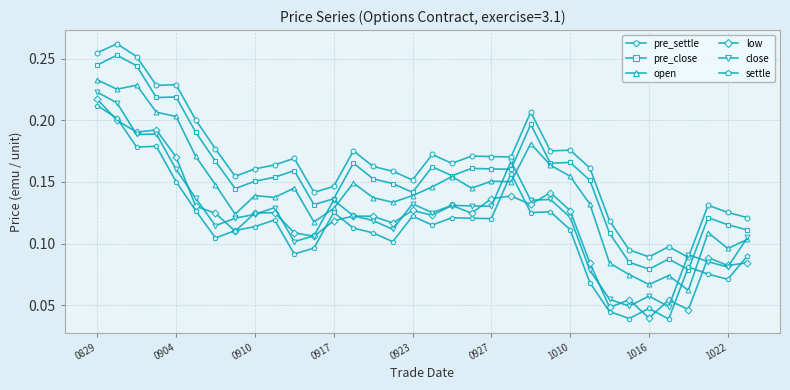

Which series has the largest total across all categories?

pre_settle